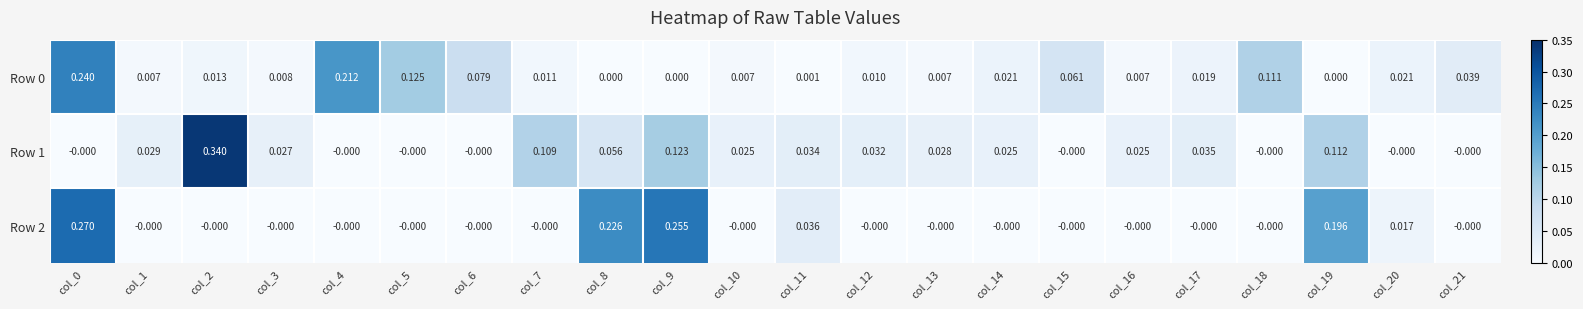

Is the value of Row 1 at col_20 greater than the value of Row 0 at col_4?

No